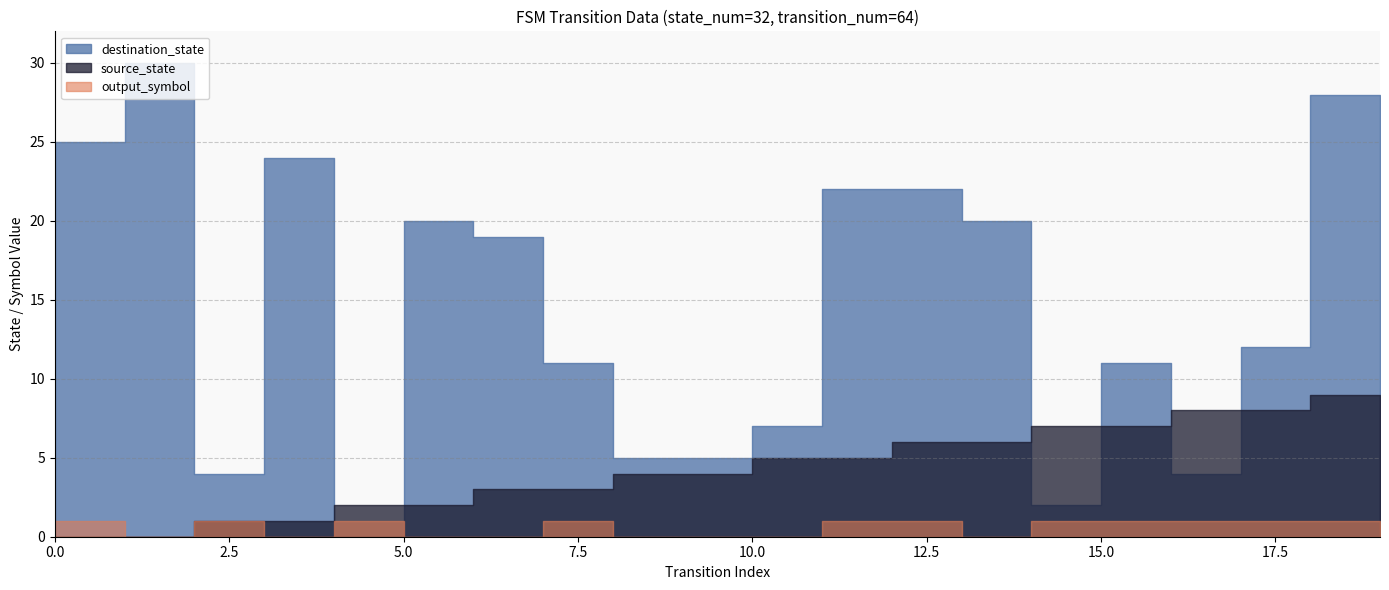

Rank the series by their maximum value, from highest to lowest.

destination_state, source_state, output_symbol